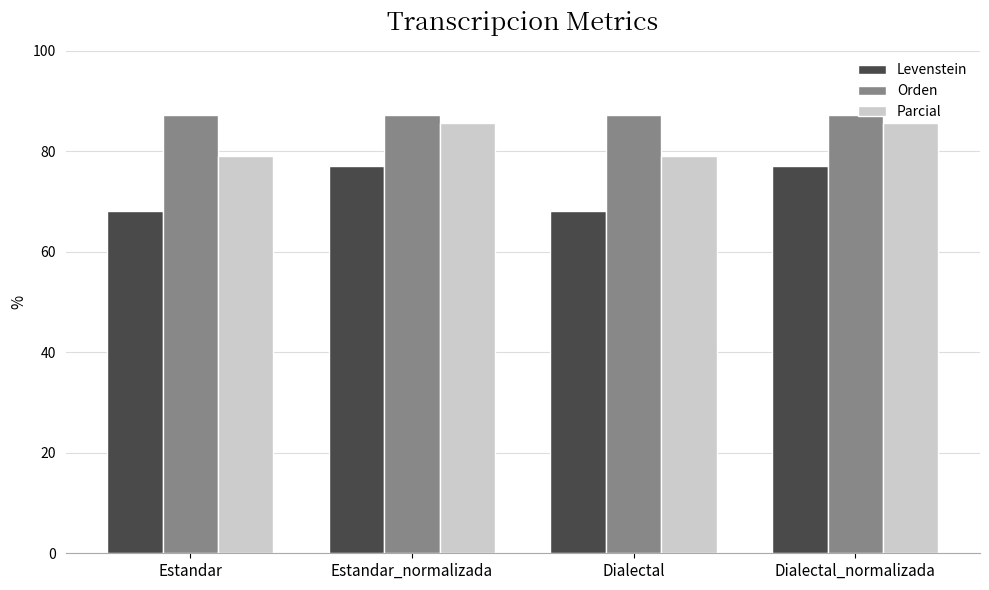

What value does the Levenstein series have at Dialectal?

68.2